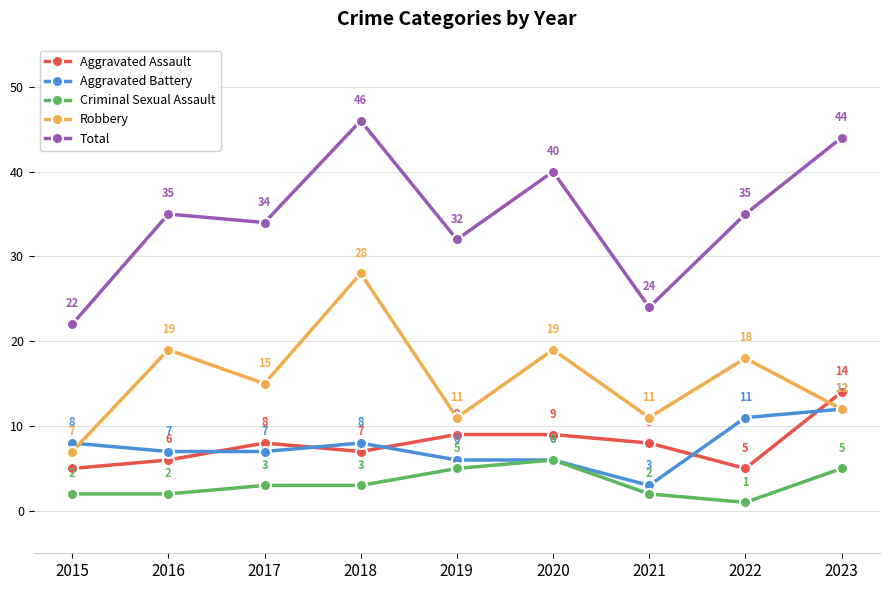

At which label is Total closest to 34?

2017